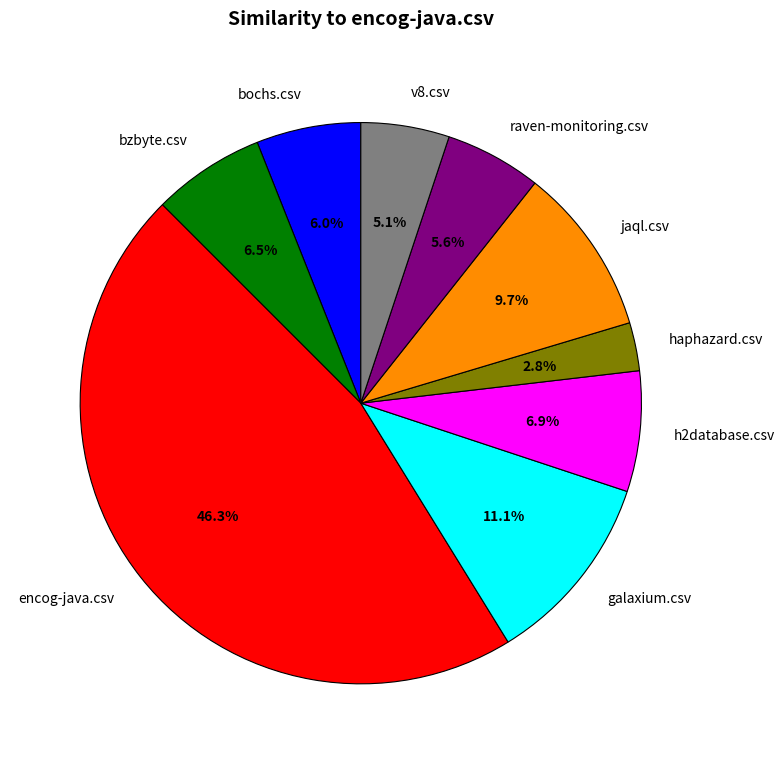

Count the number of slices in the pie.

9